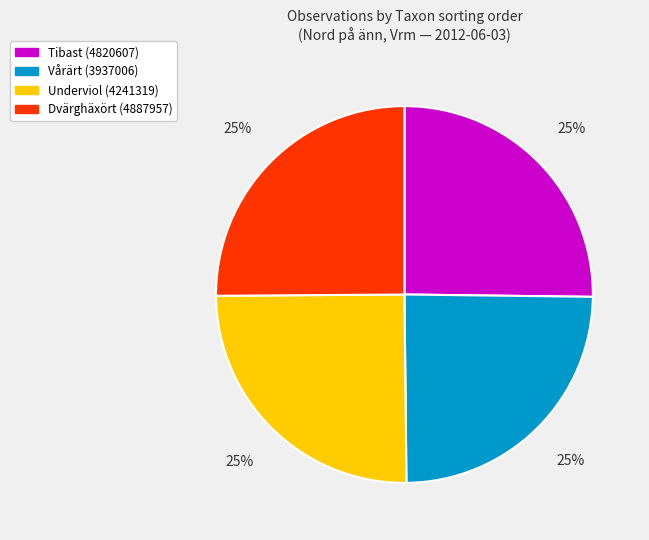

To the nearest percent, what is the combined percentage of Underviol (4241319) and Tibast (4820607)?

50%